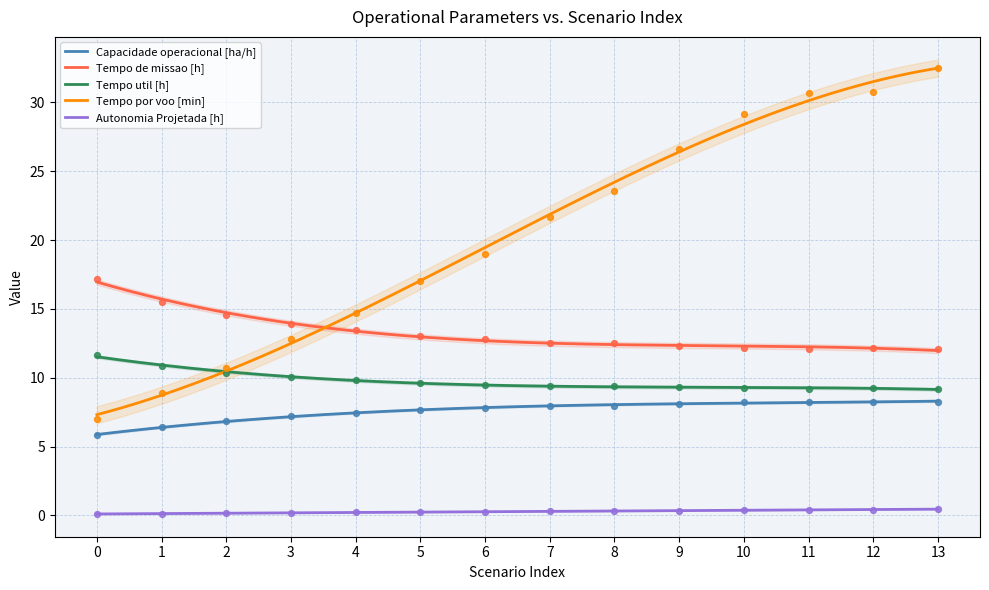

What are all the series names shown in the legend?

Capacidade operacional [ha/h], Tempo de missao [h], Tempo util [h], Tempo por voo [min], Autonomia Projetada [h]